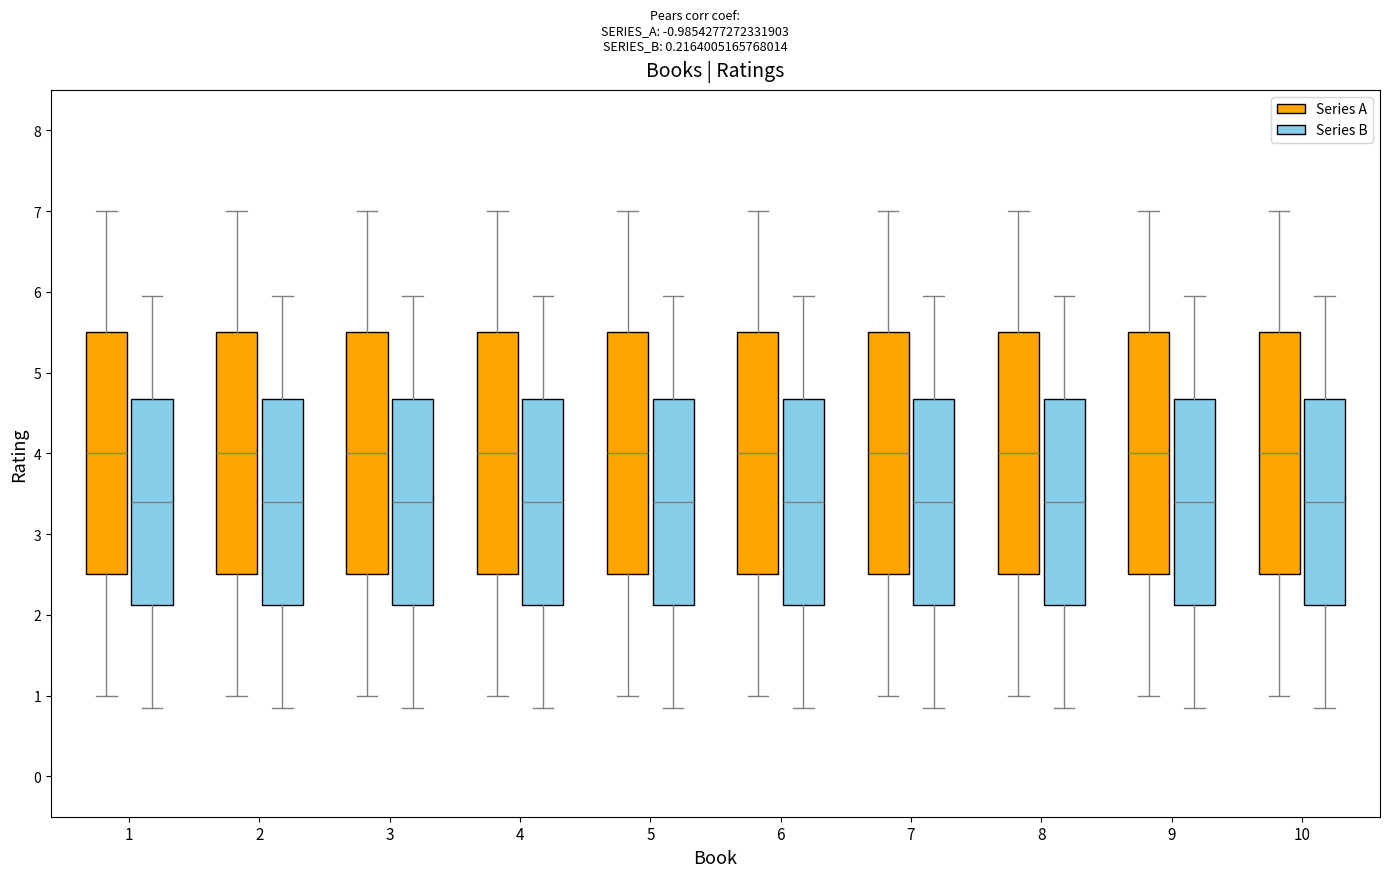

Where does the lower whisker of the box for 9 (Series B) end on the y-axis? The values are not printed on the chart, so give them approximately, as read against the axis.

0.9